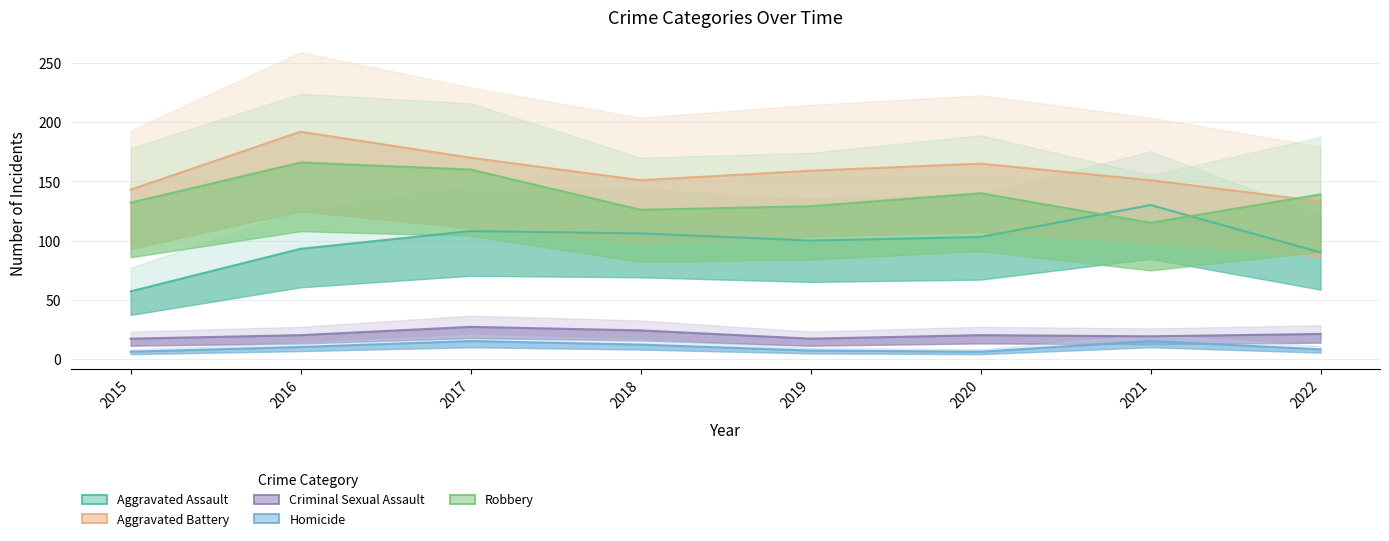

How many values in the Homicide series are below 10?

4